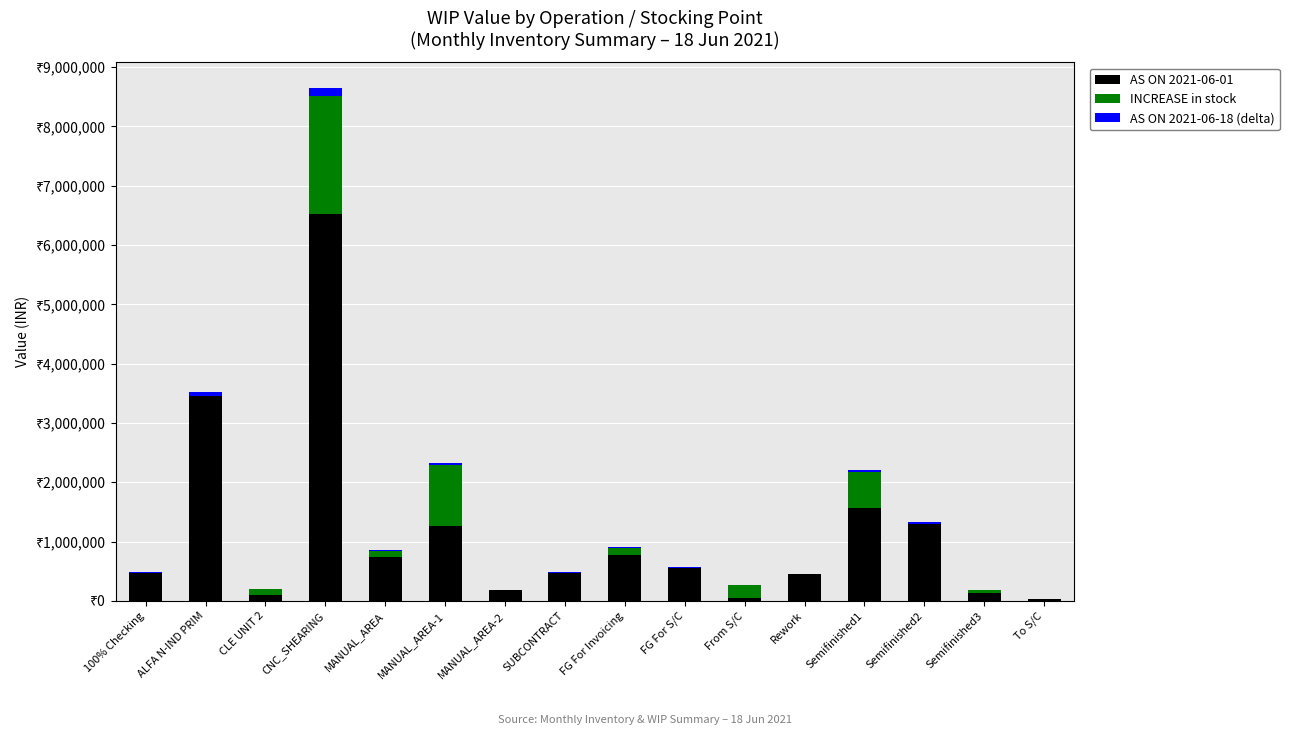

What are all the series names shown in the legend?

AS ON 2021-06-01, INCREASE in stock, AS ON 2021-06-18 (delta)